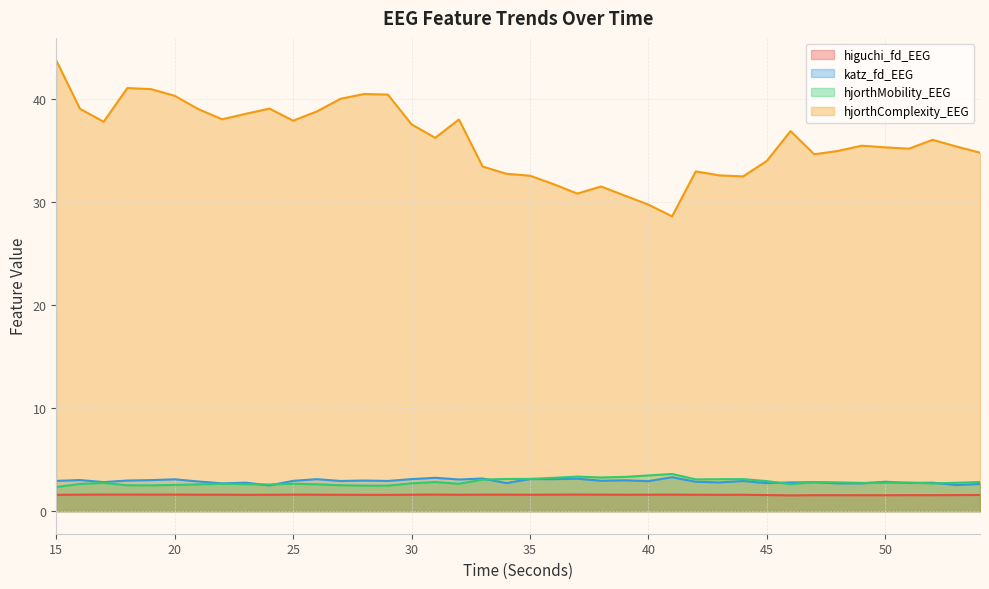

True or false: hjorthMobility_EEG and higuchi_fd_EEG intersect in this chart.

False